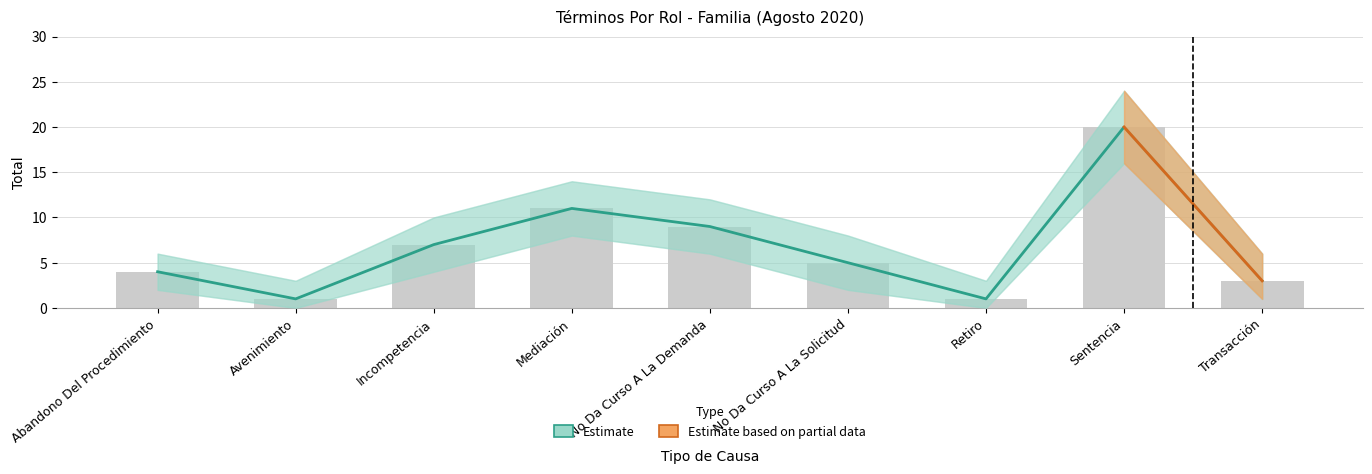

How many distinct data groups are displayed?

2